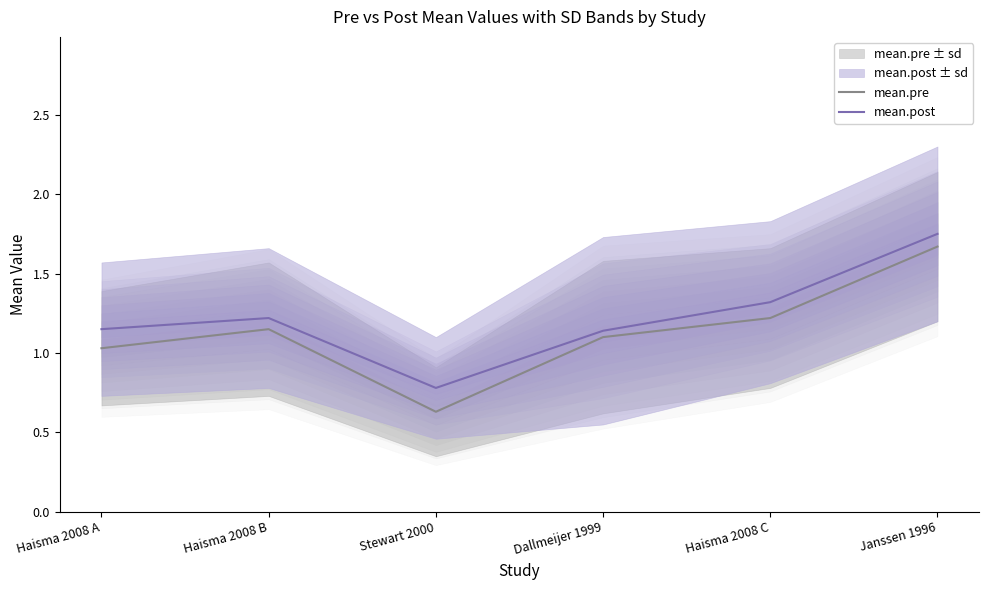

Reading left to right, list all the values displayed in this chart.

mean.pre: Haisma 2008 A=1.0	Haisma 2008 B=1.1	Stewart 2000=0.6	Dallmeijer 1999=1.1	Haisma 2008 C=1.2	Janssen 1996=1.7
mean.post: Haisma 2008 A=1.1	Haisma 2008 B=1.2	Stewart 2000=0.8	Dallmeijer 1999=1.1	Haisma 2008 C=1.3	Janssen 1996=1.8